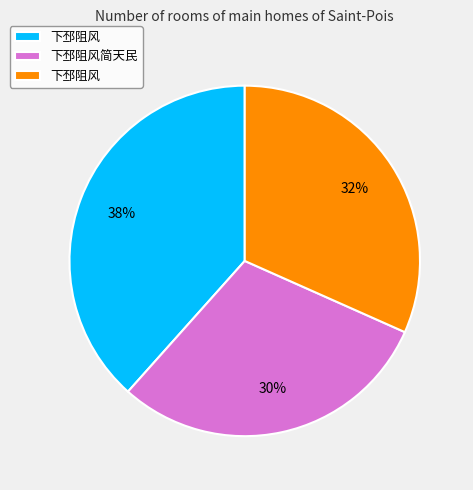

To the nearest percent, what is the average slice percentage?

33%